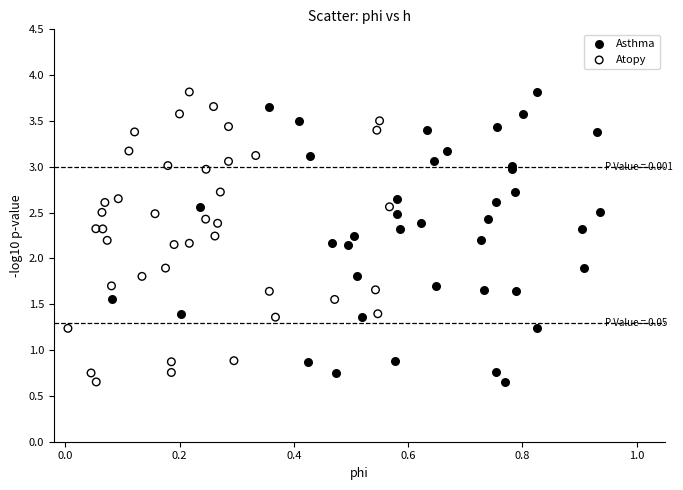

What are all the series names shown in the legend?

Asthma, Atopy